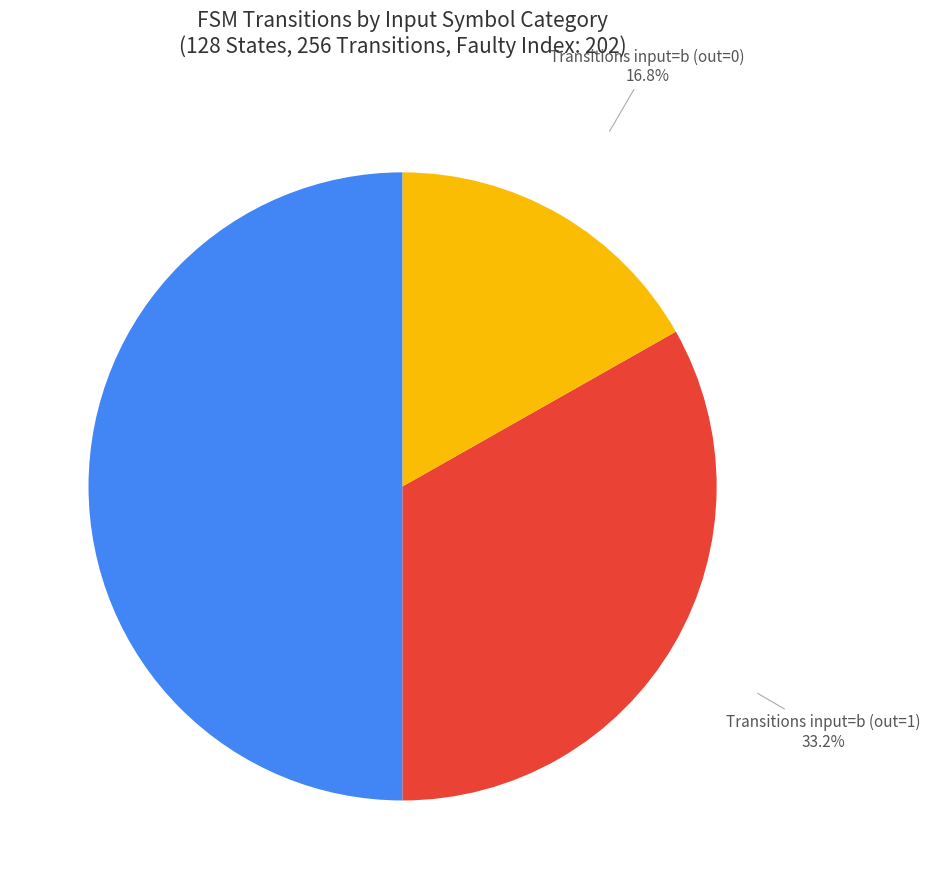

Rank the categories by value from highest to lowest.

input_symbol_a, input_symbol_b_output_1, input_symbol_b_output_0